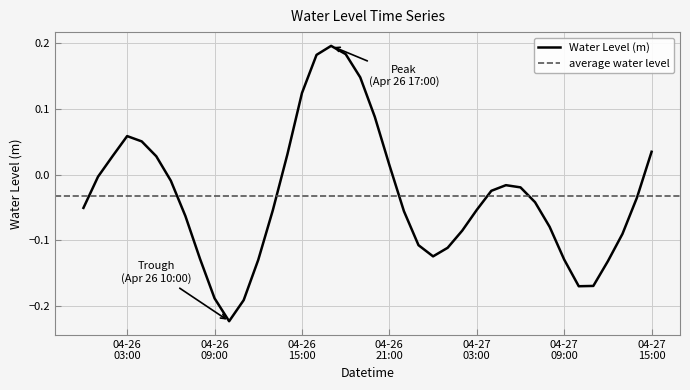

How many lines are shown in the chart?

1